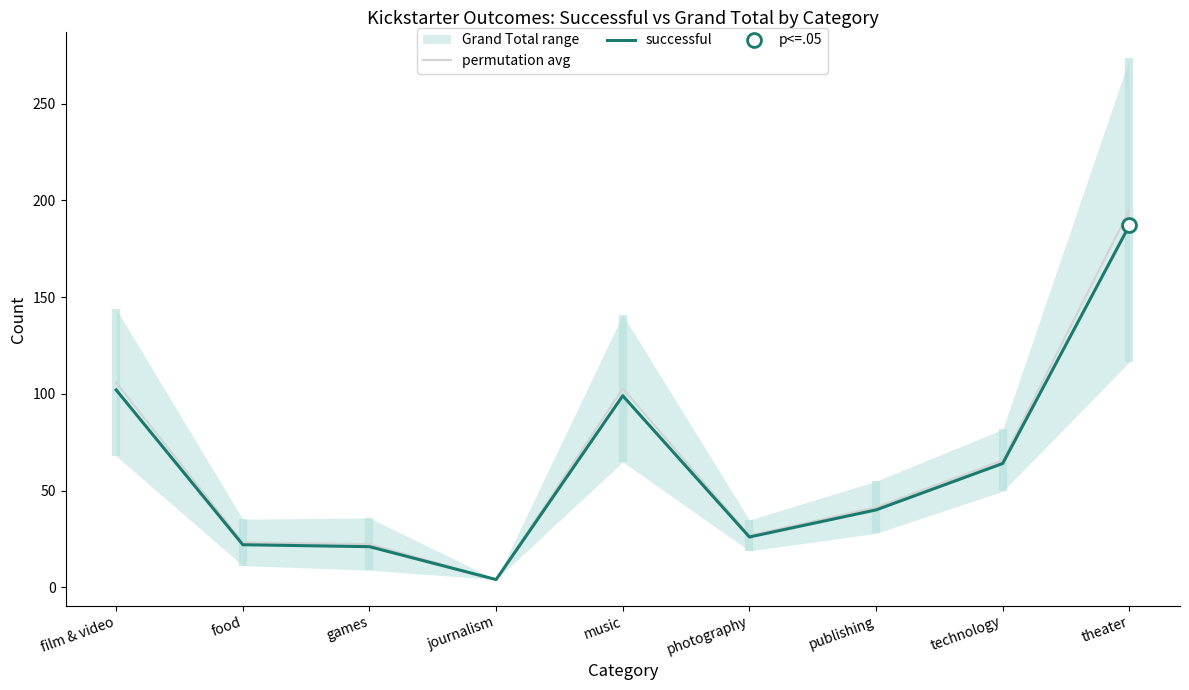

What is the maximum value for permutation avg?

194.9